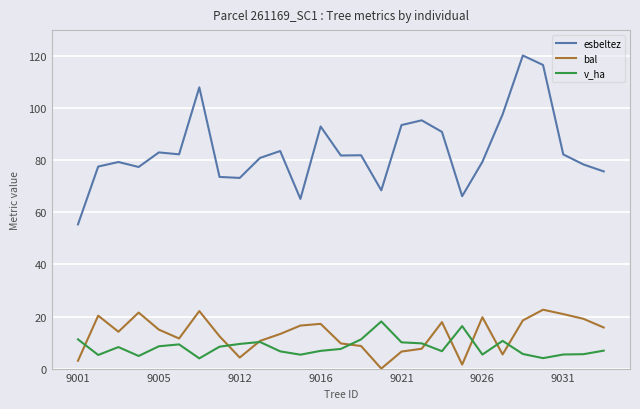

Is this an area chart (filled region under the line)?

No